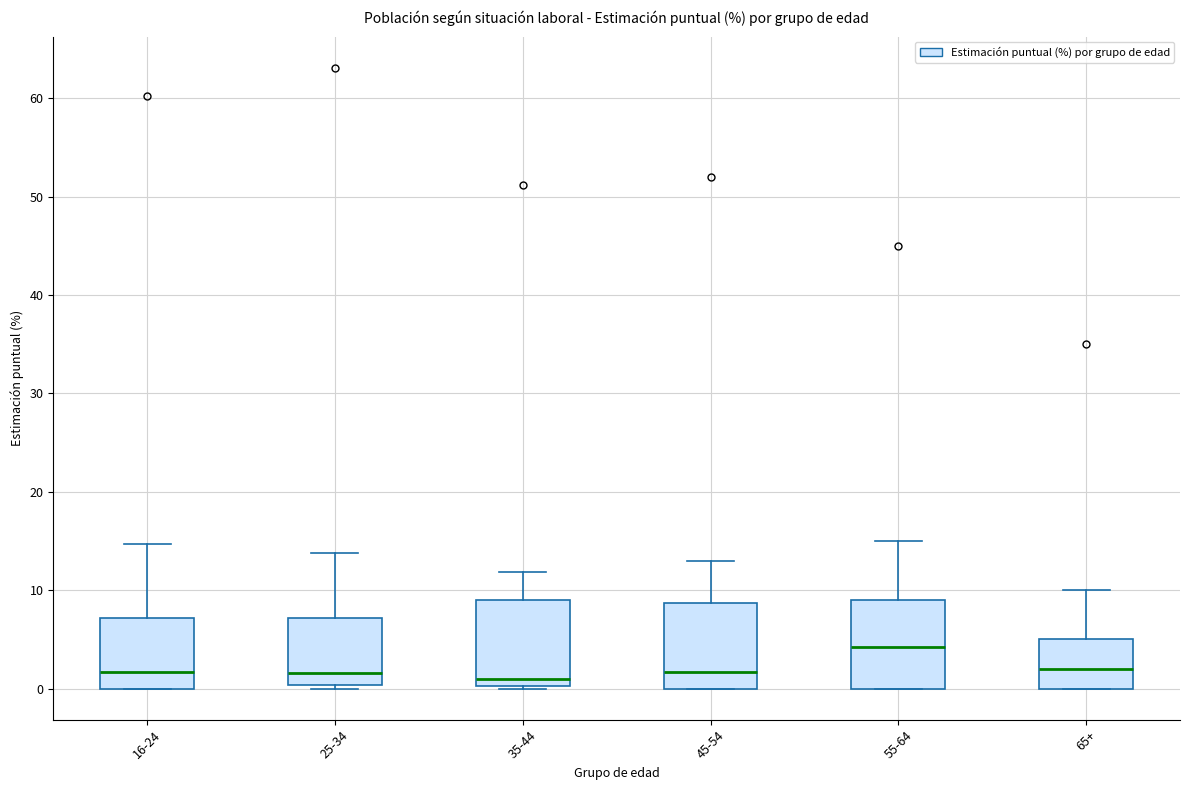

Where is the upper edge of the box for 16-24 on the y-axis? The values are not printed on the chart, so give them approximately, as read against the axis.

7